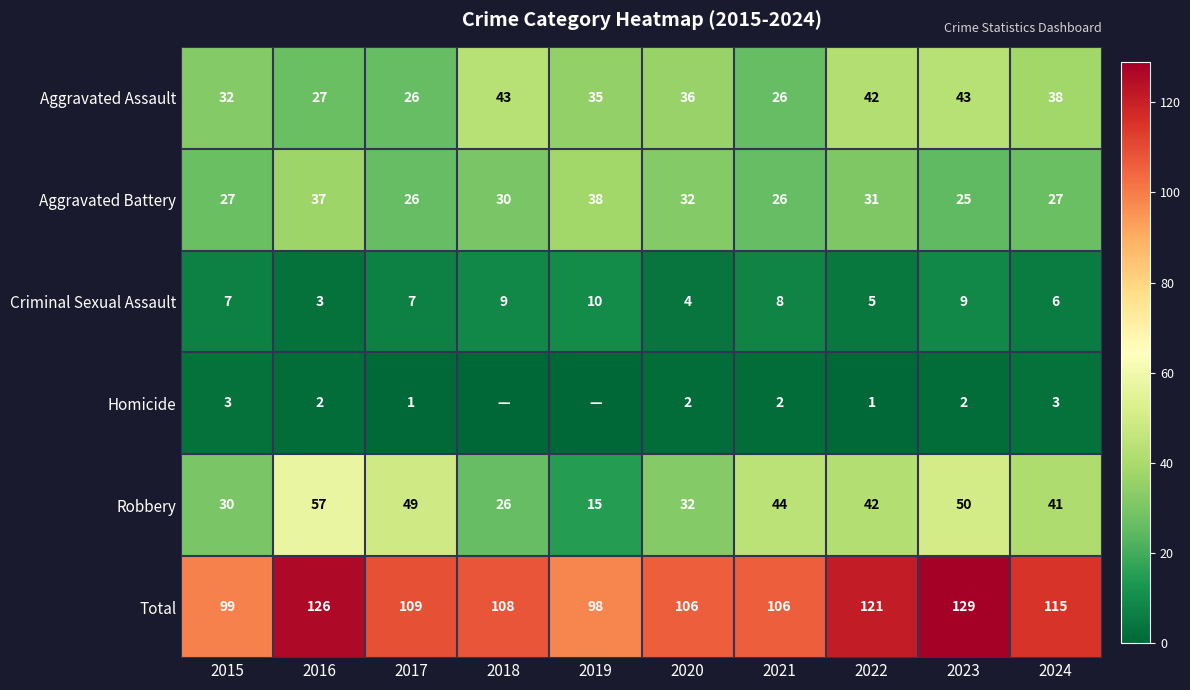

Is it true that Homicide equals 4 at 2024?

False